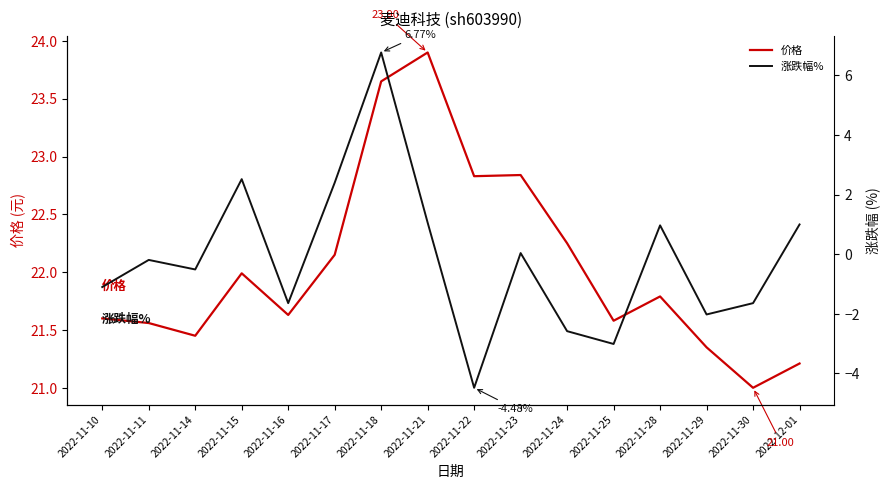

How many categories are shown in the chart?

16